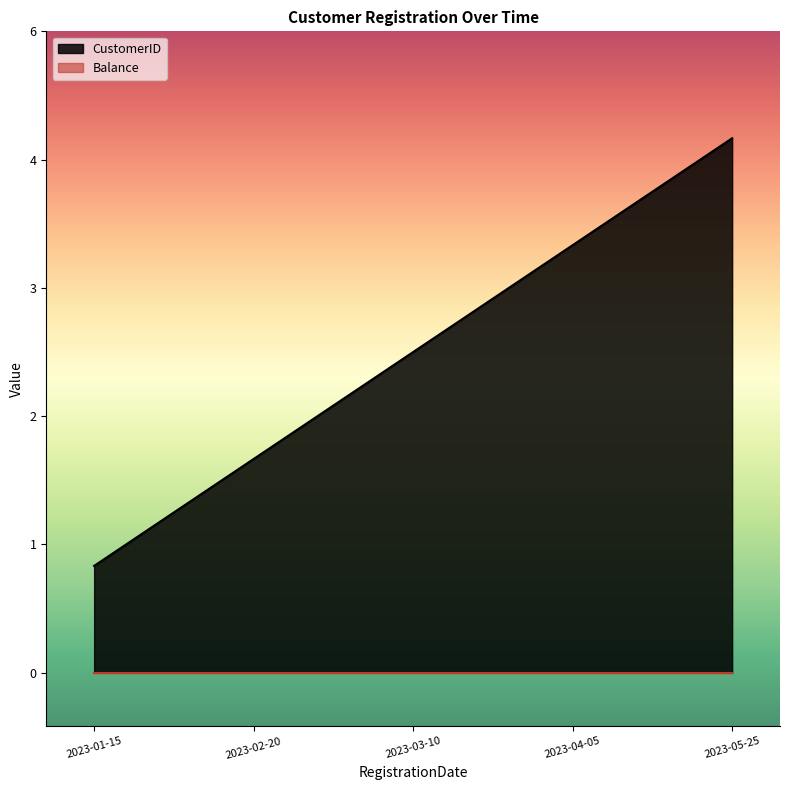

Rank the categories by value from highest to lowest.

2023-05-25, 2023-04-05, 2023-03-10, 2023-02-20, 2023-01-15